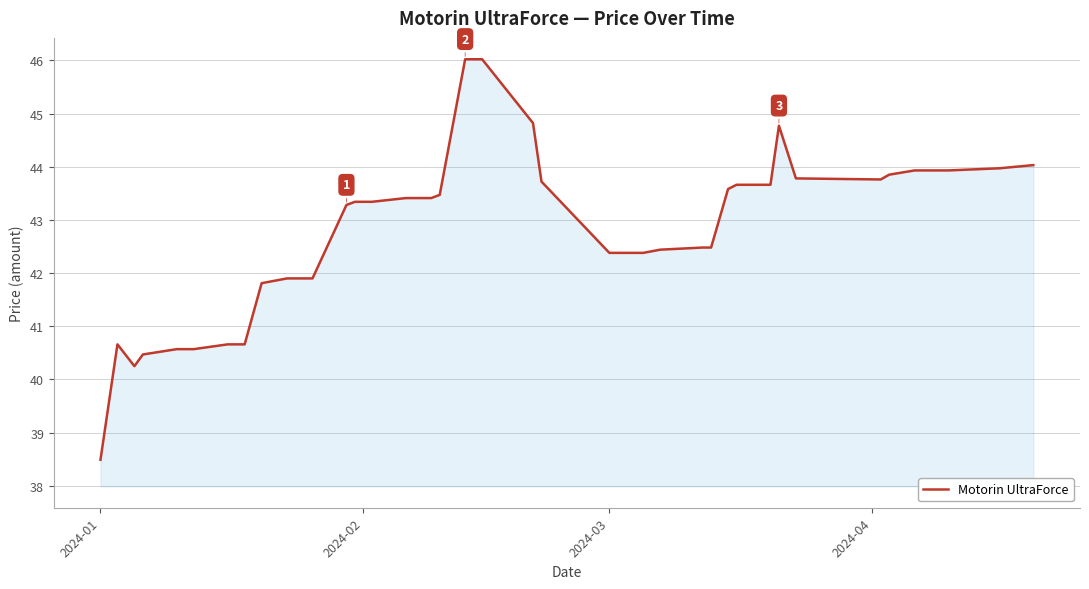

What is the smallest value displayed?

38.5